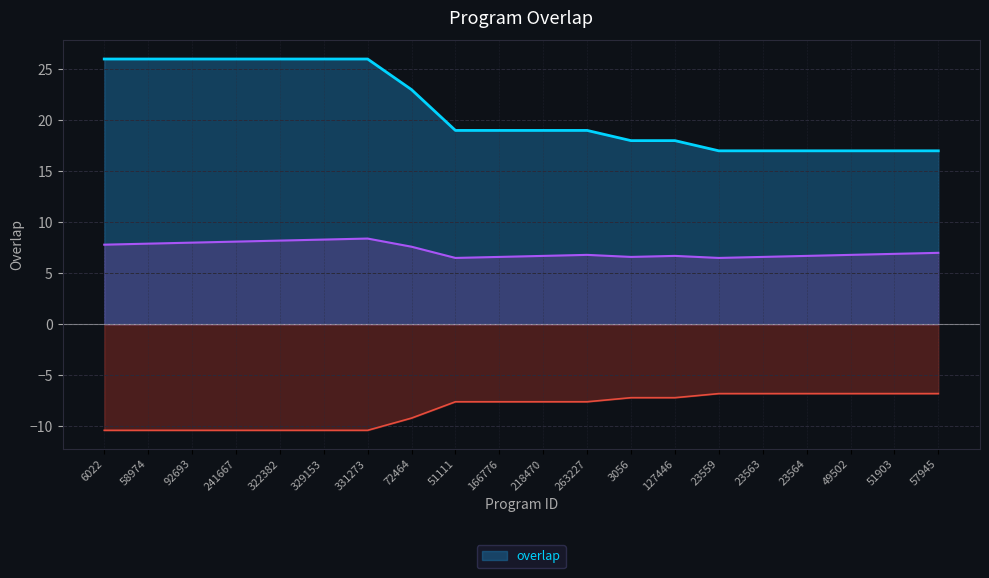

True or false: the data shows 19 at 166776.

True